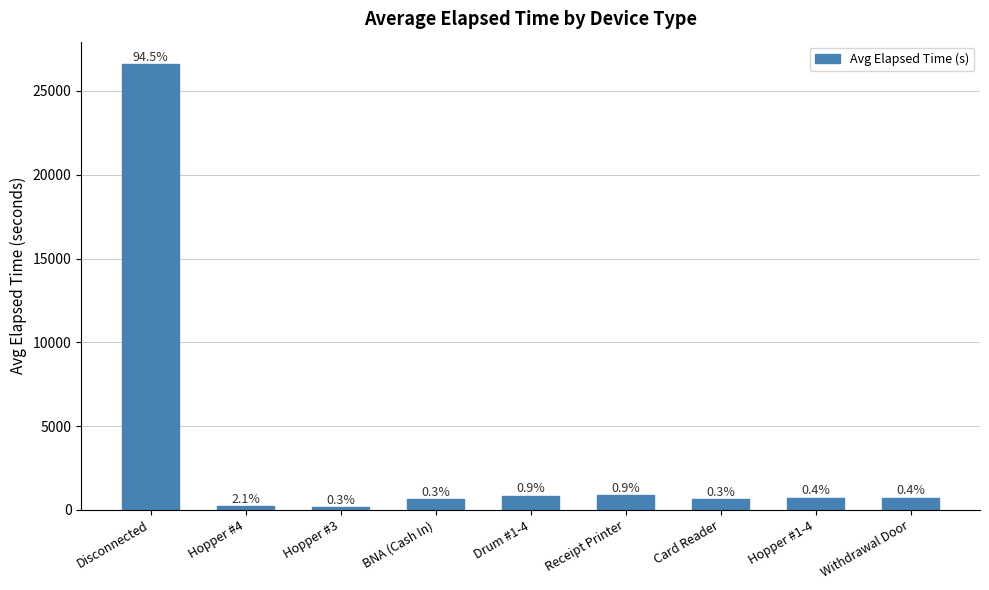

Where is the data nearest to the value 13392?

Receipt Printer